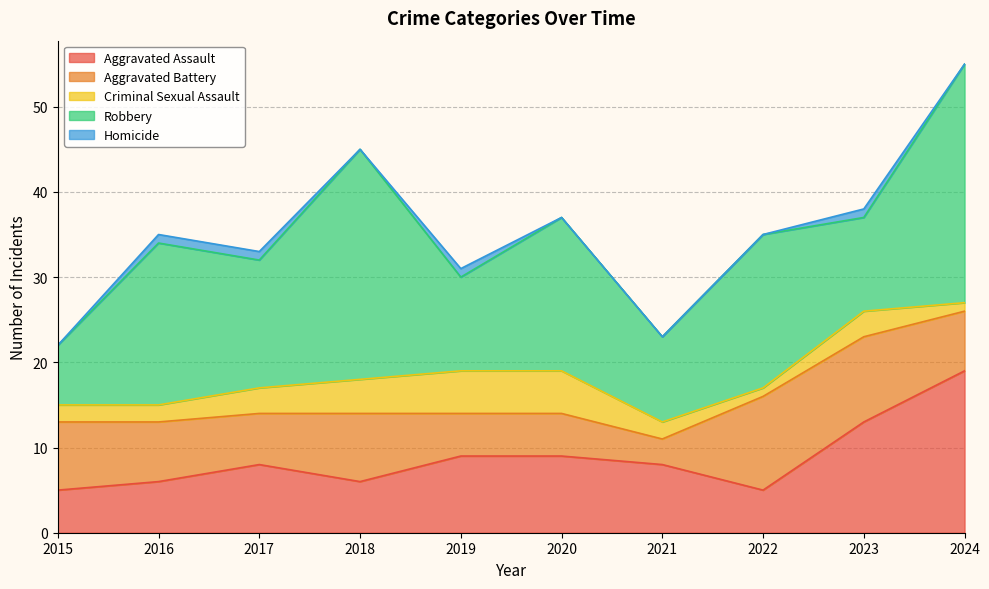

How many positive values does the Homicide series have?

4